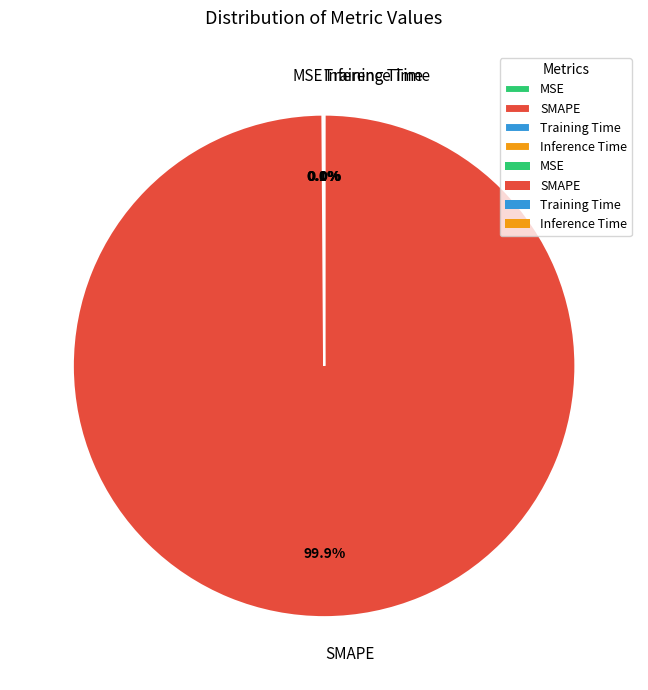

To the nearest percent, what percentage of the pie is SMAPE?

100%